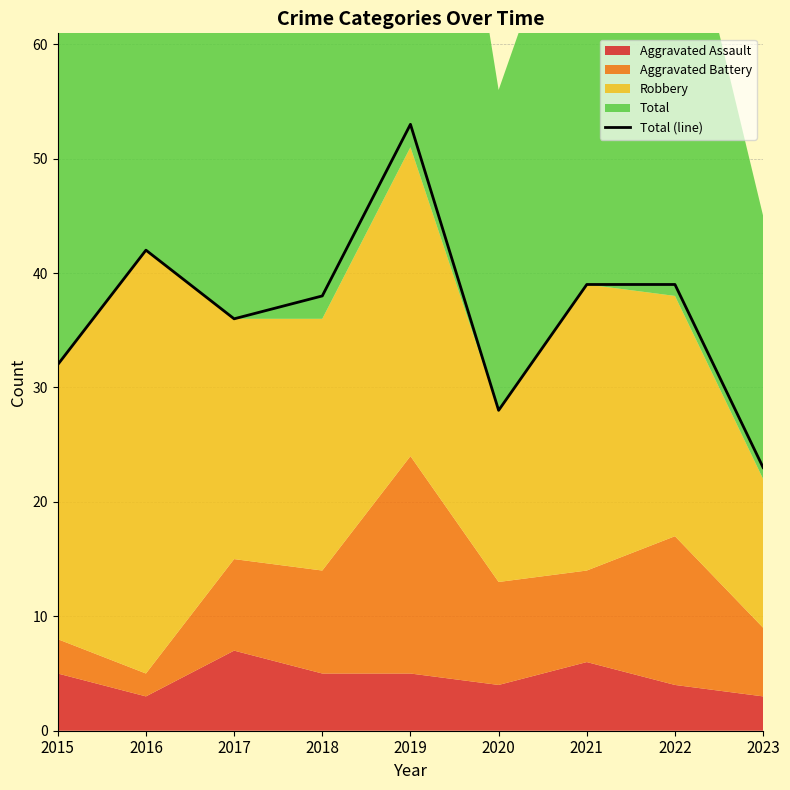

List the labels in order of value, largest first.

2019, 2016, 2021, 2022, 2018, 2017, 2015, 2020, 2023